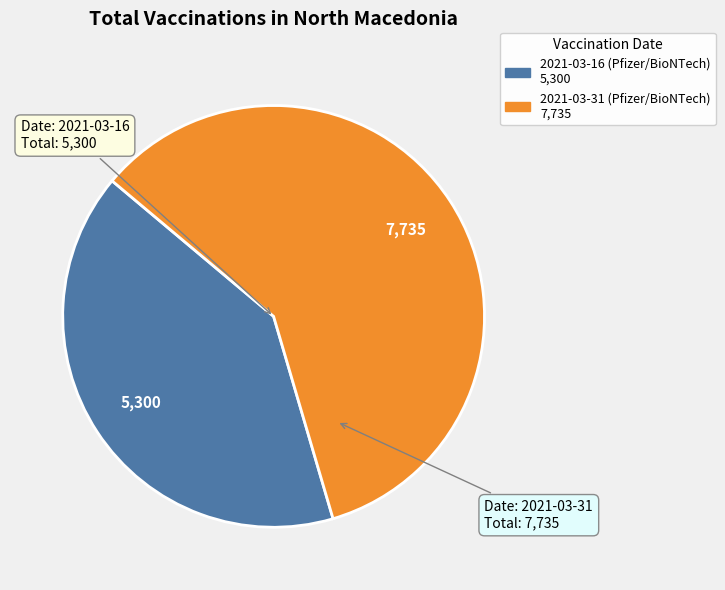

What is the ratio of the value at 2021-03-16 (Pfizer/BioNTech) to the value at 2021-03-31 (Pfizer/BioNTech)?

0.7